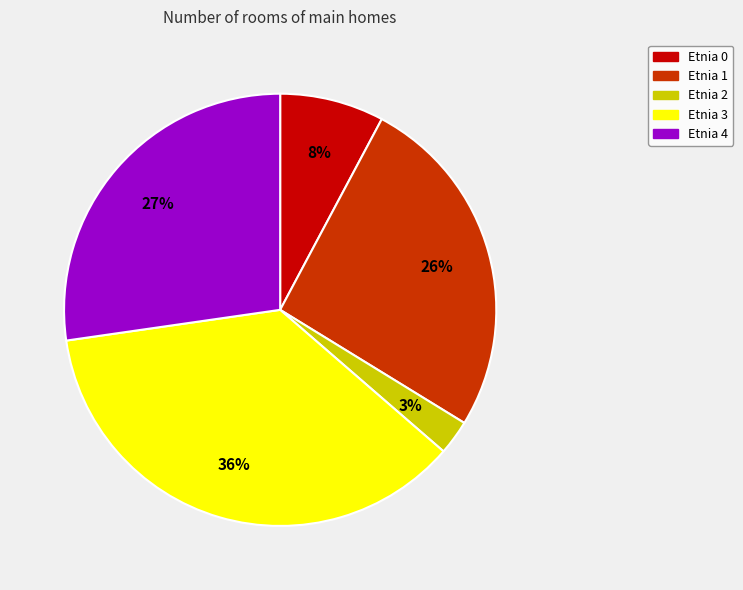

To the nearest percent, what is the average slice percentage?

20%